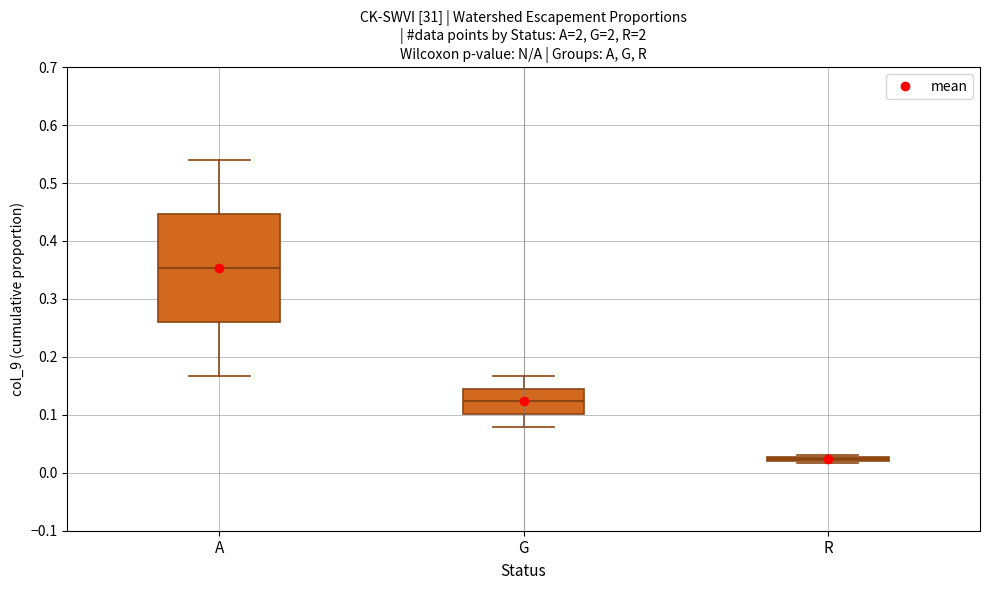

Which box is the tallest, from its lower edge to its upper edge?

A